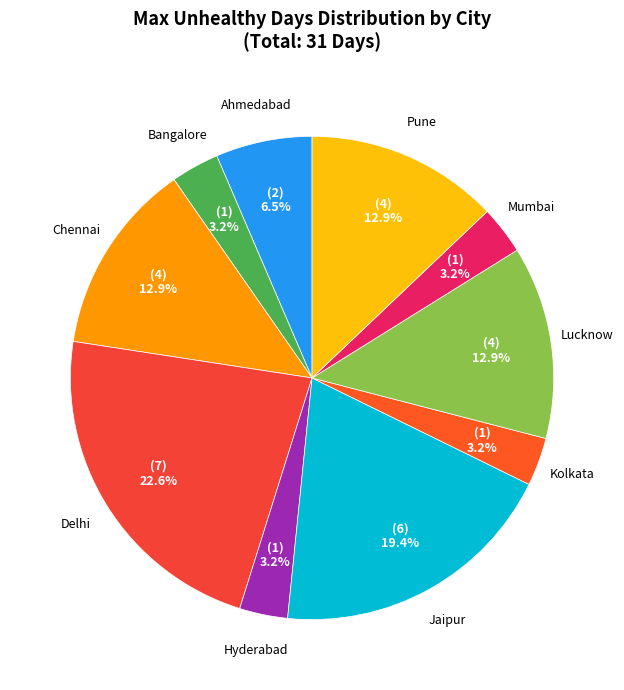

How many slices are in this pie chart?

10